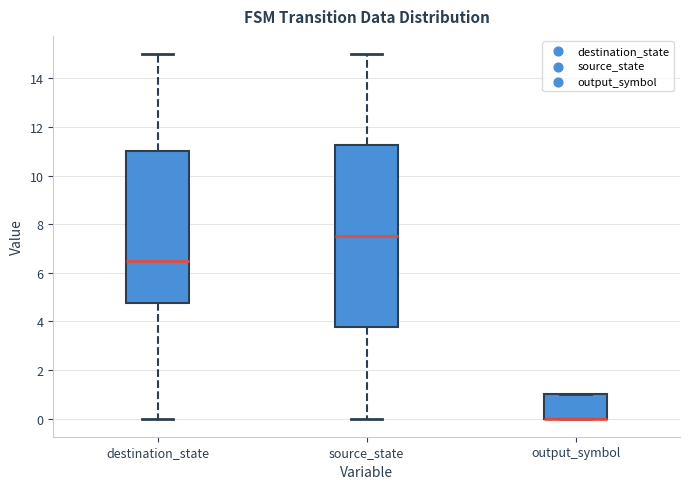

Reading left to right, transcribe this box plot: for each box, give where its median line is, the range the box spans, and where its two whiskers end, as read against the y-axis. The values are not printed on the chart, so give them approximately, as read against the axis.

destination_state: median 6.6, box 4.8 to 11.0, whiskers 0.0 to 15.0
source_state: median 7.6, box 3.8 to 11.2, whiskers 0.0 to 15.0
output_symbol: median 0.0 (drawn on the box's lower edge), box 0.0 to 1.0, whiskers 0.0 to 1.0